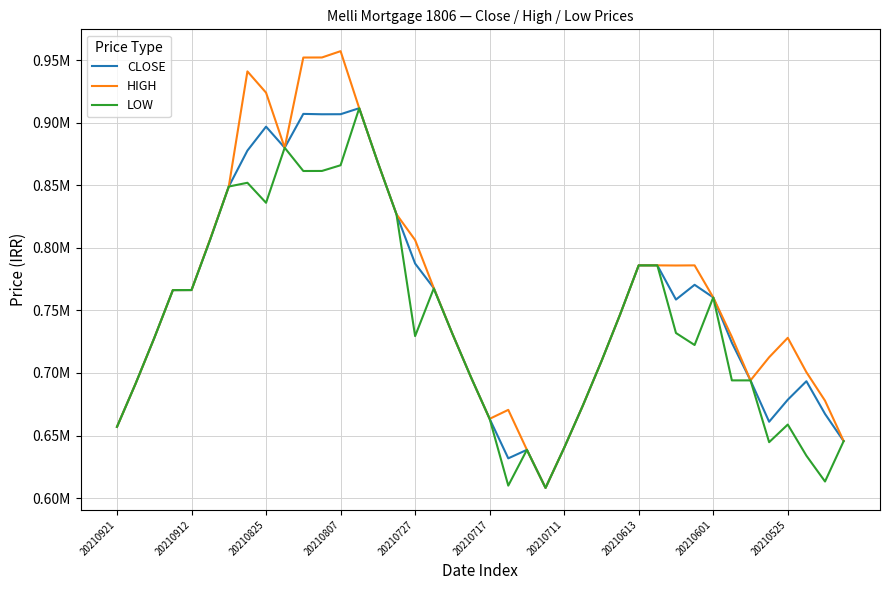

Does the chart display data point markers on the line(s)?

No